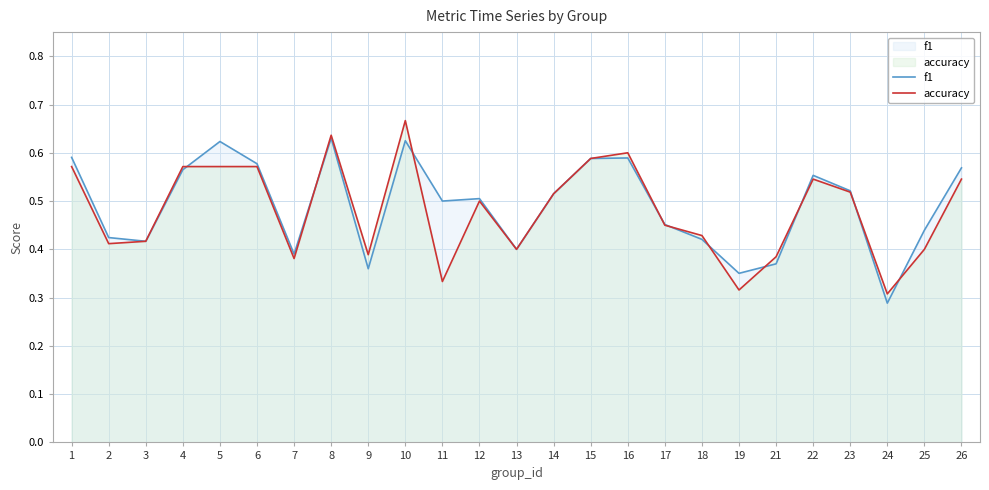

At 7, list the series in order from smallest to largest.

accuracy, f1